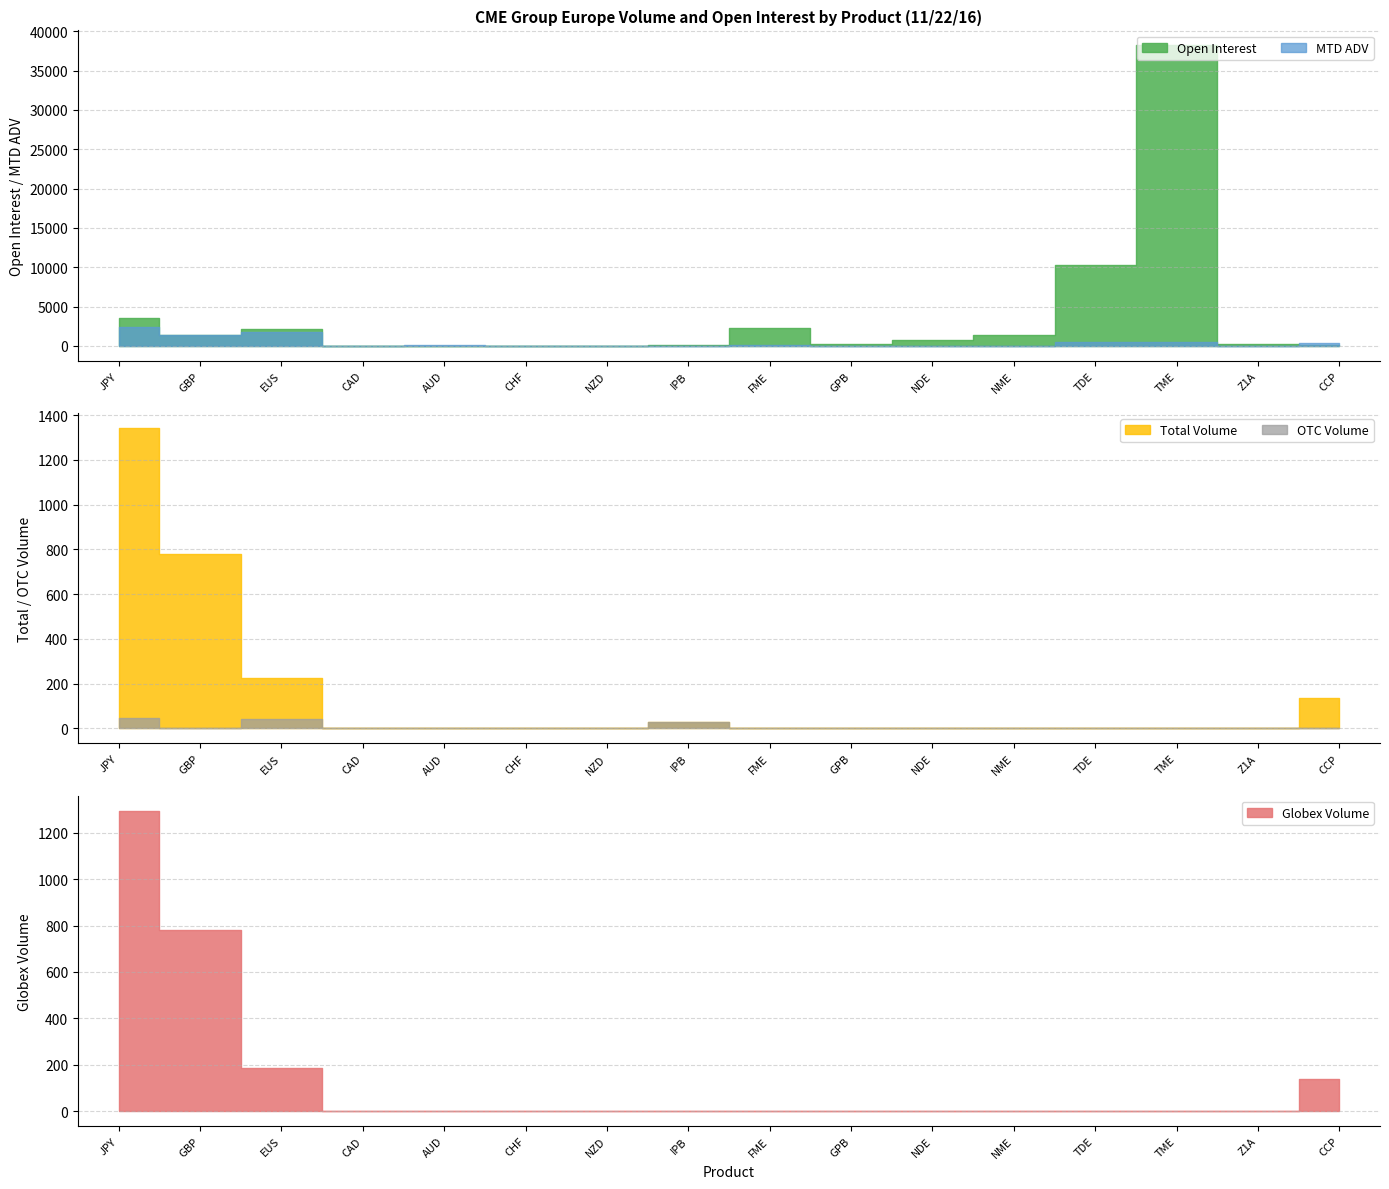

Between CAD and GPB, which series saw the biggest shift?

Open Interest